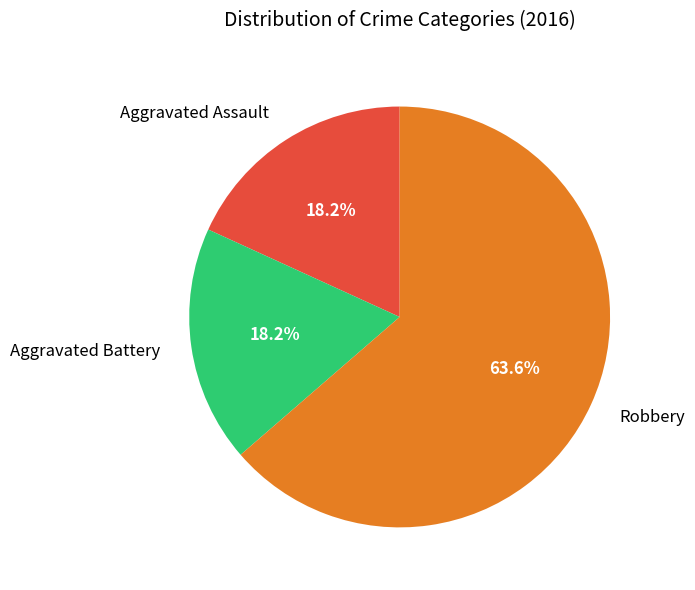

To the nearest percent, what is the difference between the Aggravated Battery and Robbery slice percentages?

45%